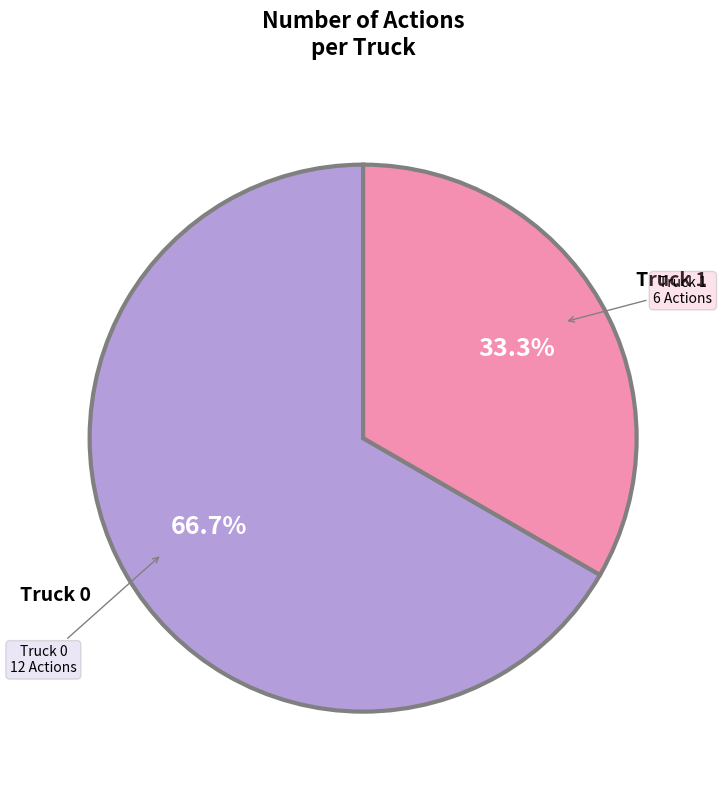

Rank the categories by value from highest to lowest.

Truck 0, Truck 1